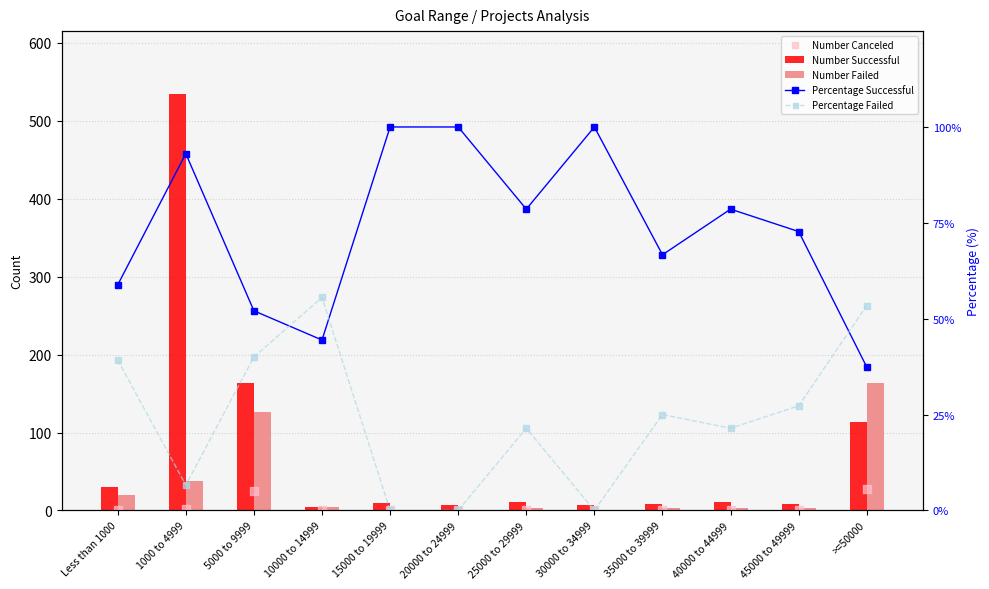

Which series contains the highest Y value?

Number Successful